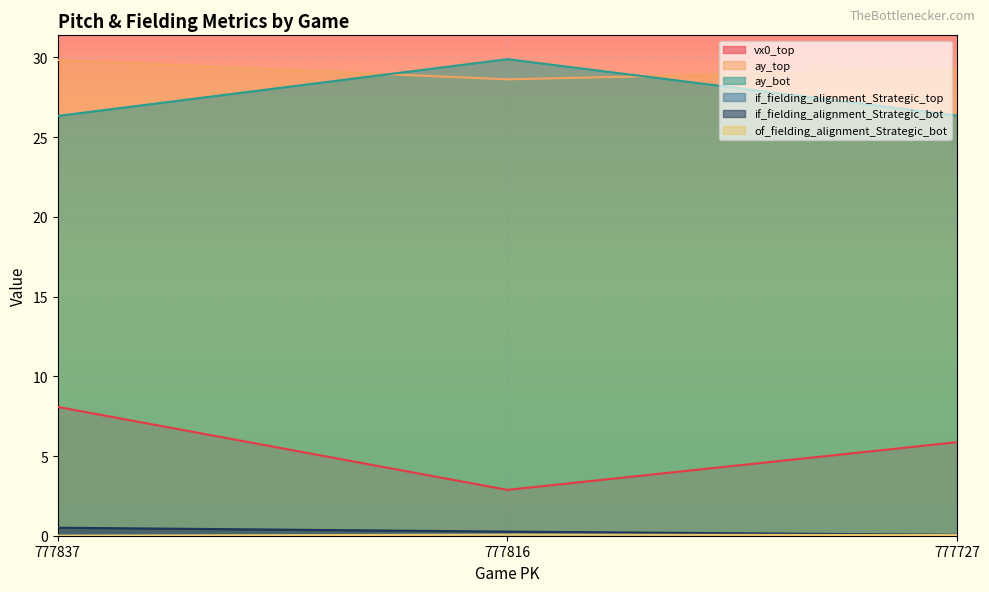

Rank the series by their maximum value, from highest to lowest.

ay_bot, ay_top, vx0_top, if_fielding_alignment_Strategic_bot, if_fielding_alignment_Strategic_top, of_fielding_alignment_Strategic_bot